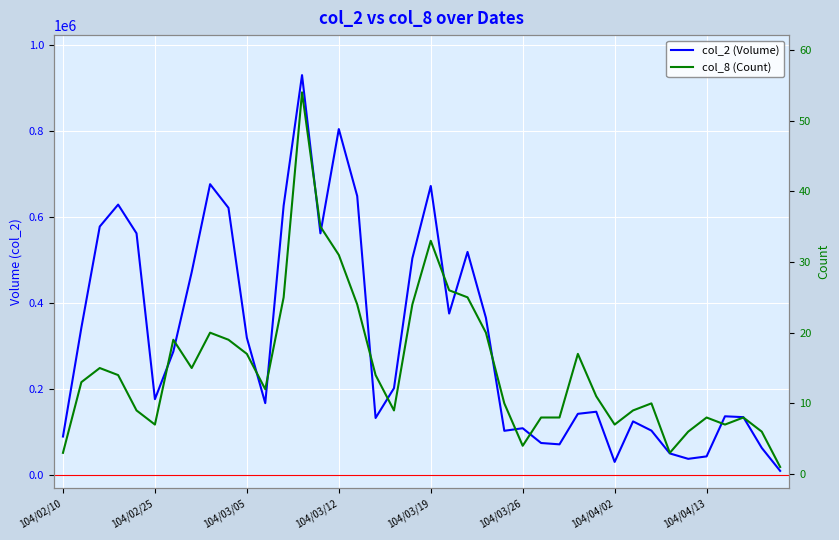

Between 104/02/12 and 104/02/26, which is larger?

104/02/12